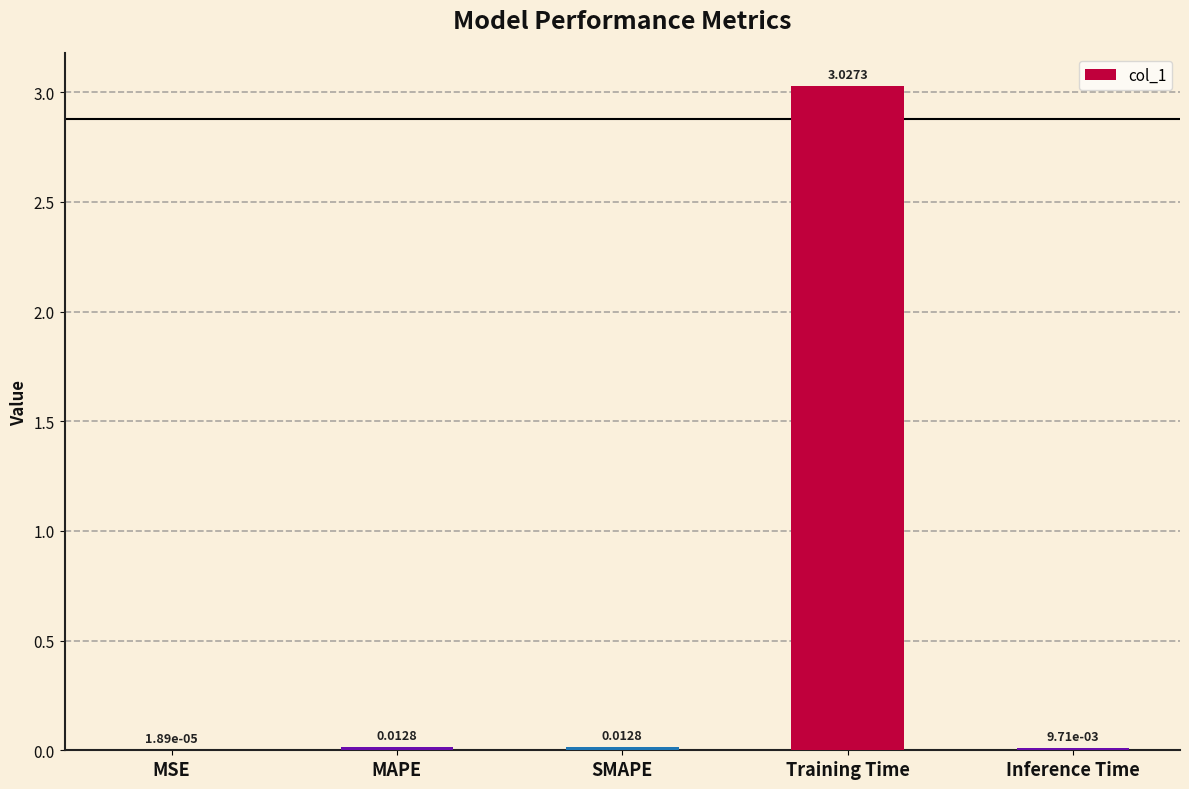

How many data points does each series have?

5